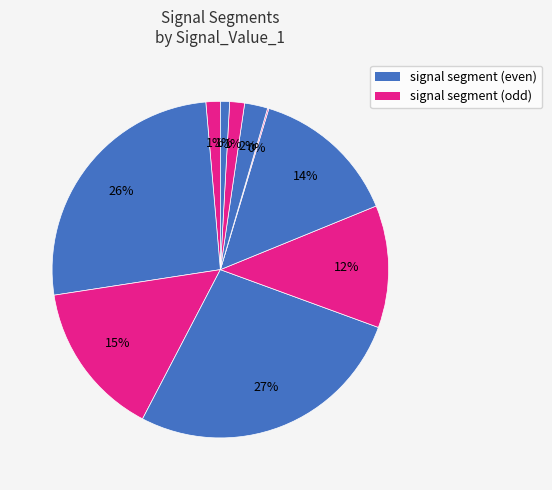

To the nearest percent, what is the average slice percentage?

10%